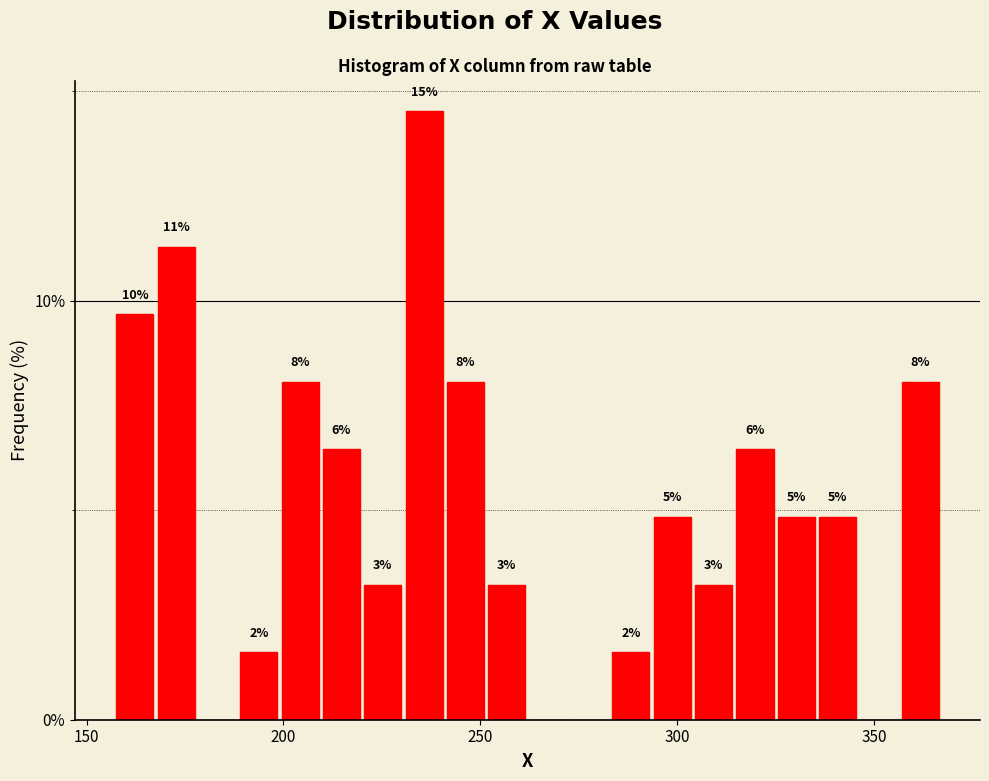

Read against the x-axis, roughly where is the centre of the tallest bar?

235